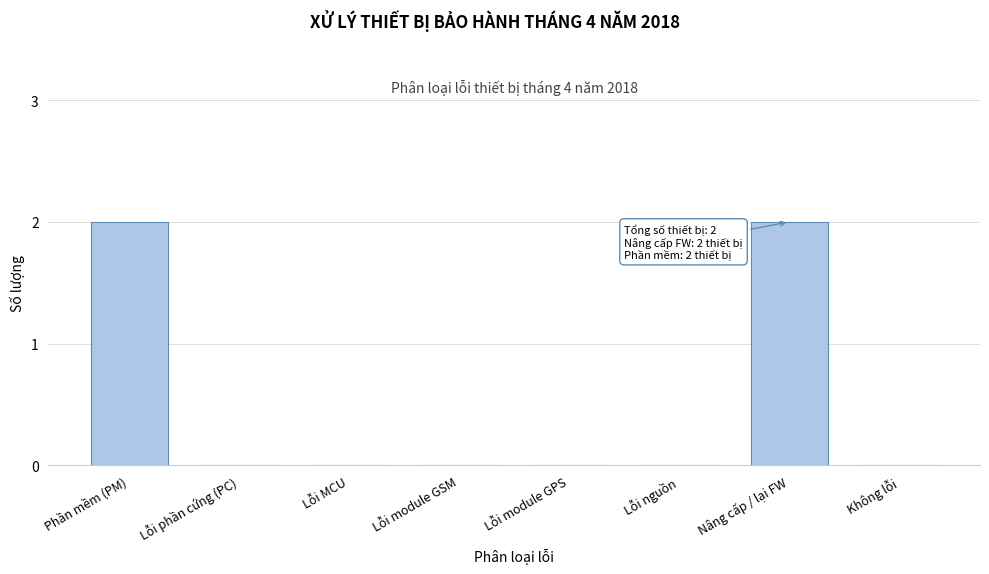

Reading left to right, what are all the values shown in this chart?

Phần mềm (PM)=2	Lỗi phần cứng (PC)=0	Lỗi MCU=0	Lỗi module GSM=0	Lỗi module GPS=0	Lỗi nguồn=0	Nâng cấp / lại FW=2	Không lỗi=0